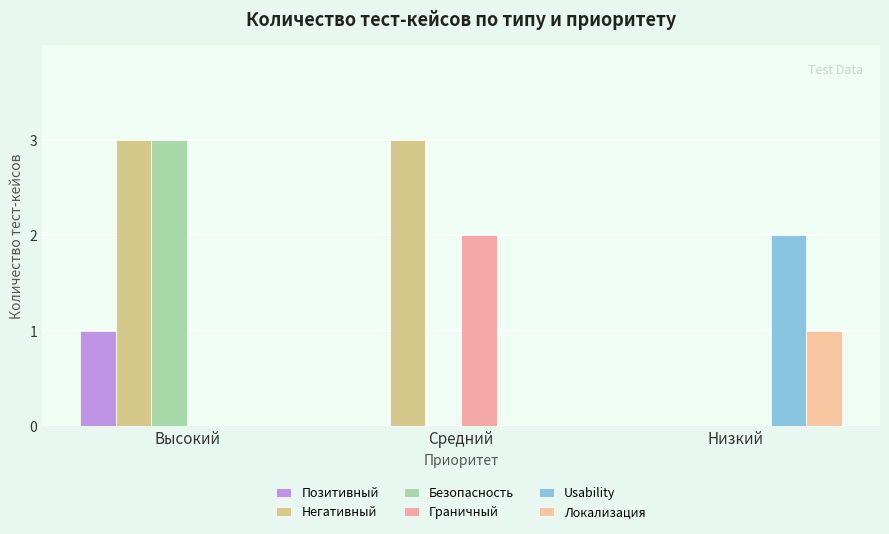

What is the difference between the maximum and minimum values in the Безопасность series?

3